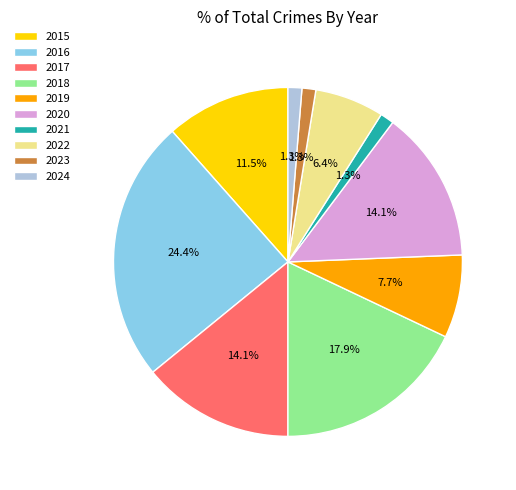

Between 2016 and 2020, which is larger?

2016